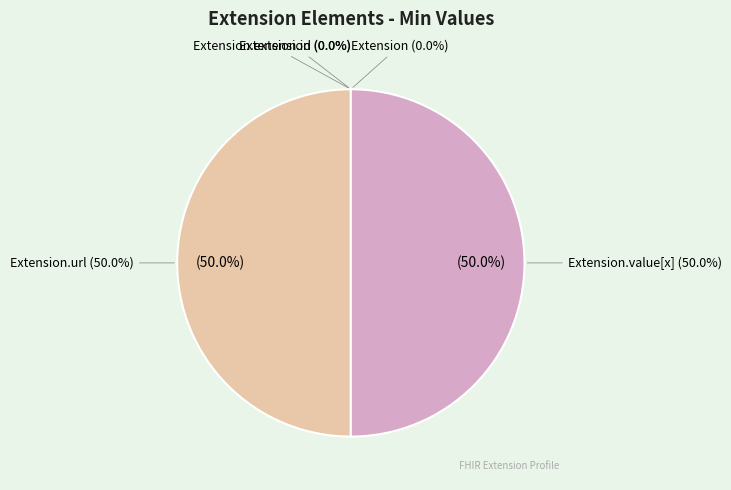

Which has a higher value, Extension.value[x] or Extension?

Extension.value[x]